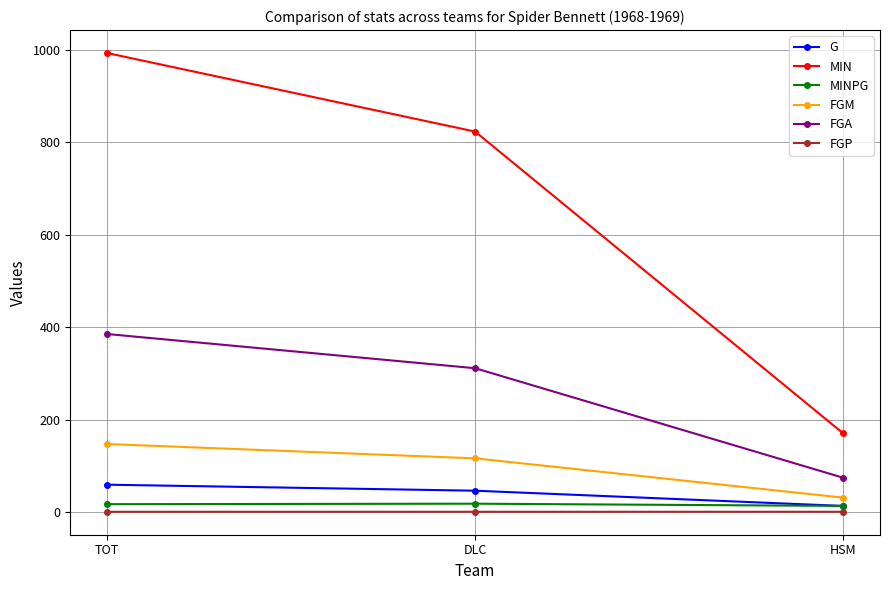

Is it true that MIN equals 993.0 at TOT?

True